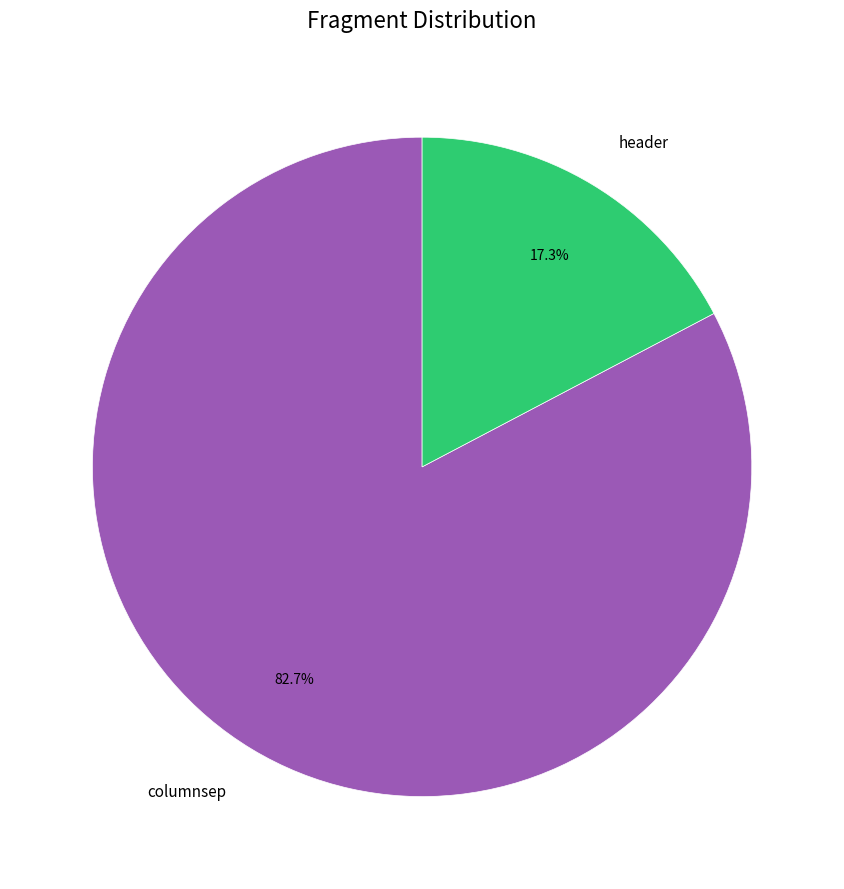

Is it true that columnsep is 83% of the pie?

True